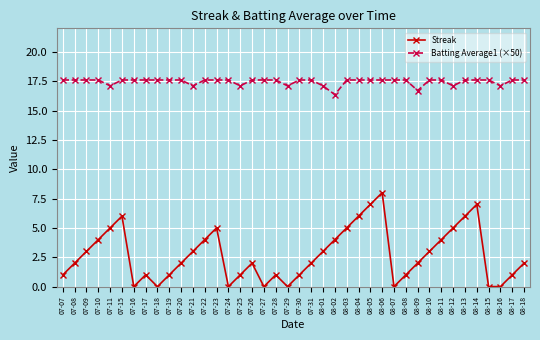

How many lines are shown in the chart?

2